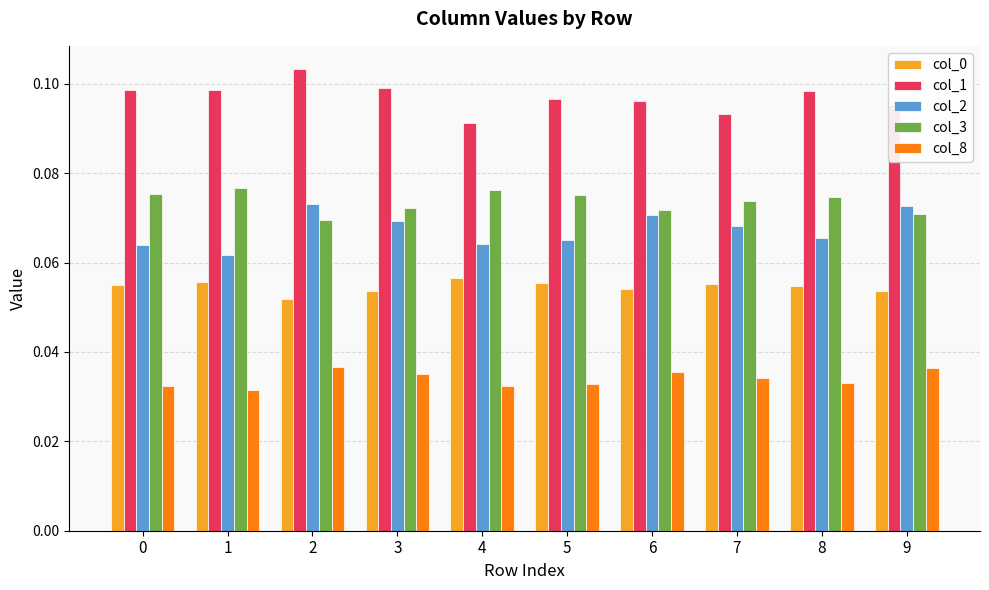

At which category is the sum across all series the highest?

2